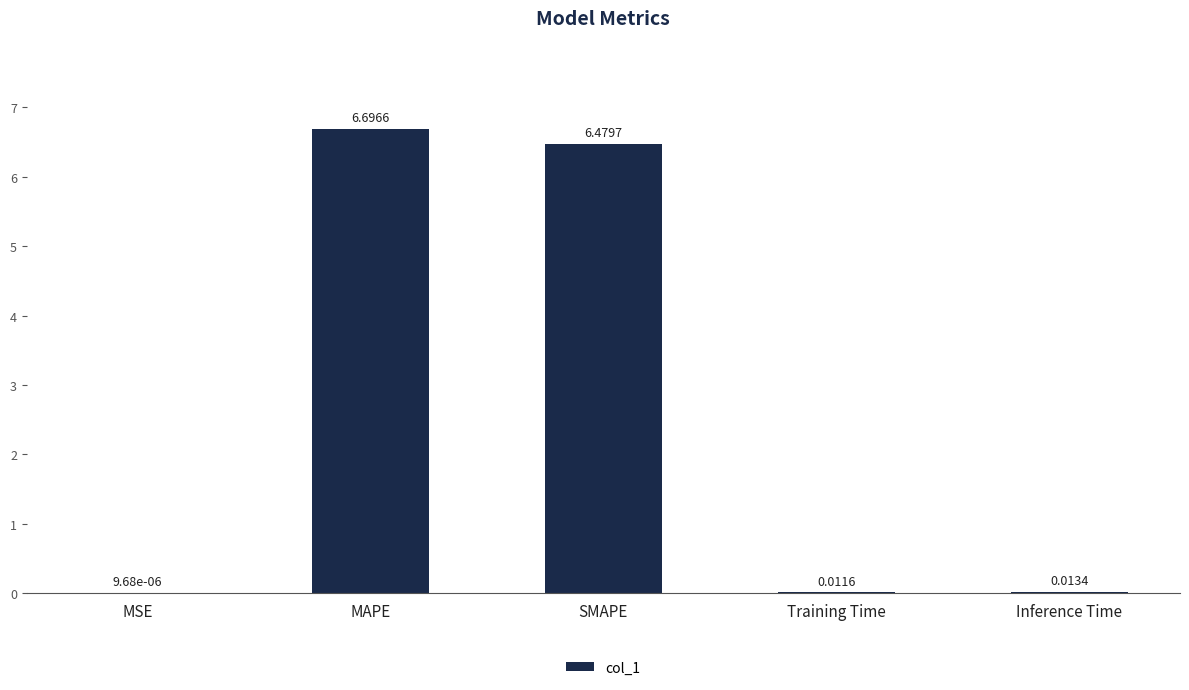

Which has a higher value, MSE or Inference Time?

Inference Time